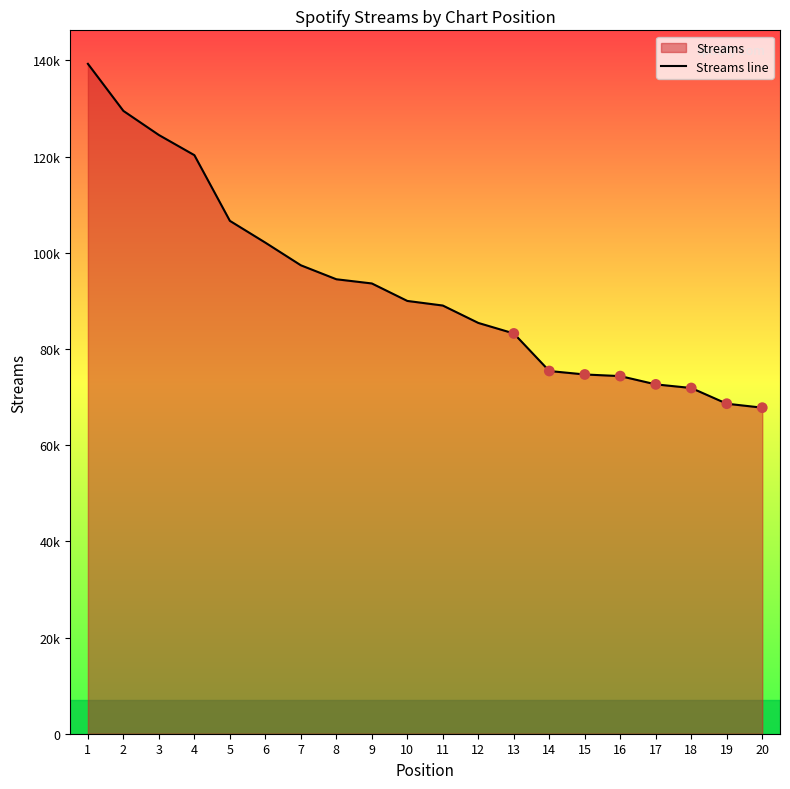

Approximately how many times larger is the value at 19 compared to 20?

1.0